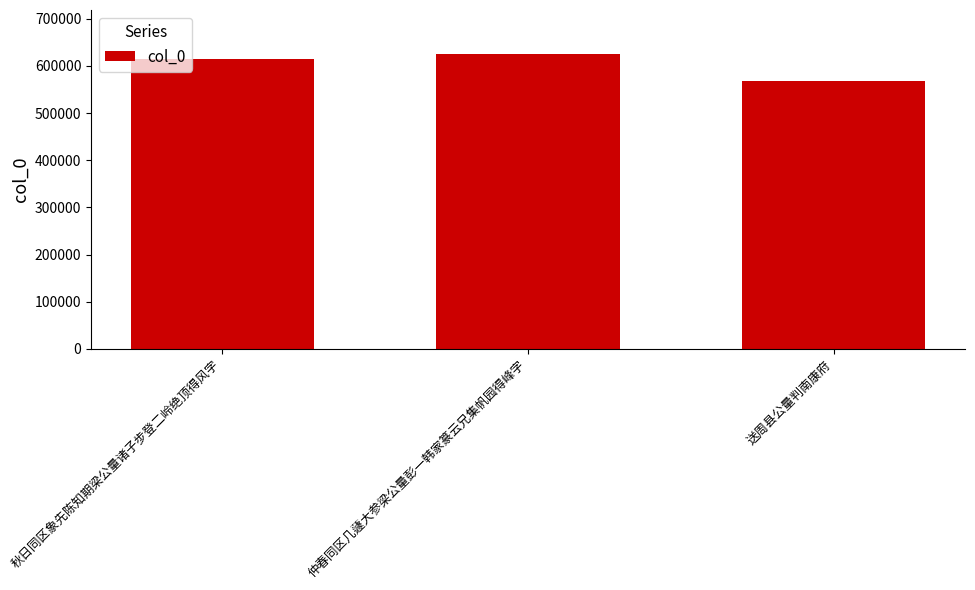

What is the greatest value displayed?

624957